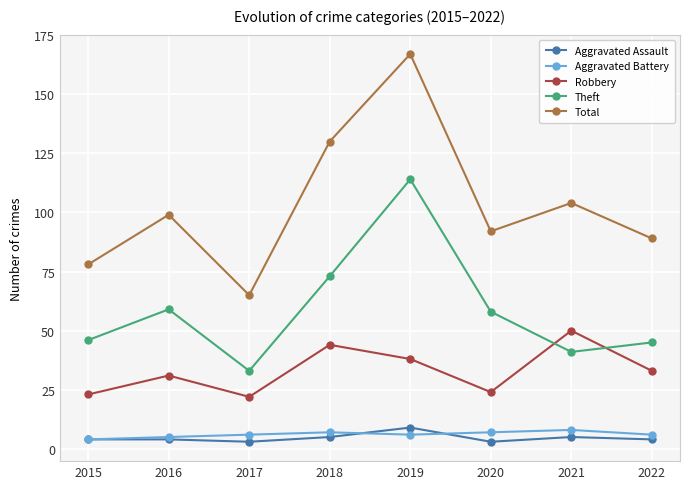

Which category has the lowest value in the Theft series?

2017